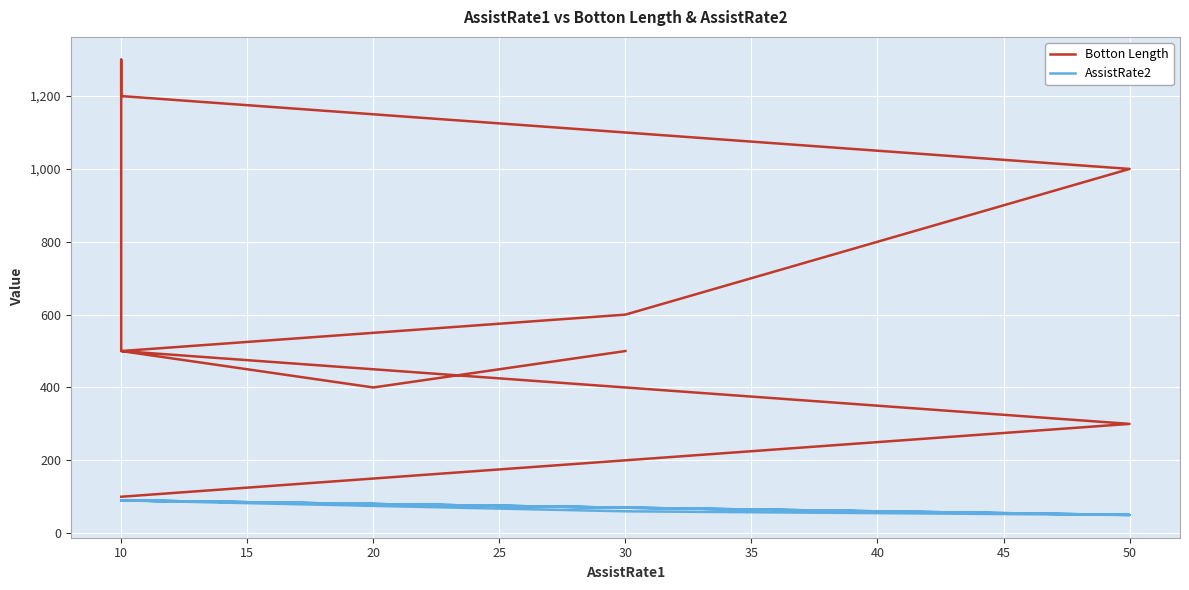

Does the chart display data point markers on the line(s)?

No